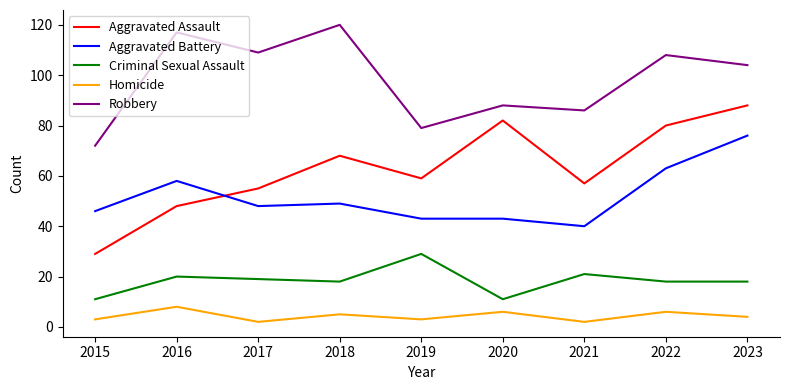

Which category has the highest value in the Robbery series?

2018